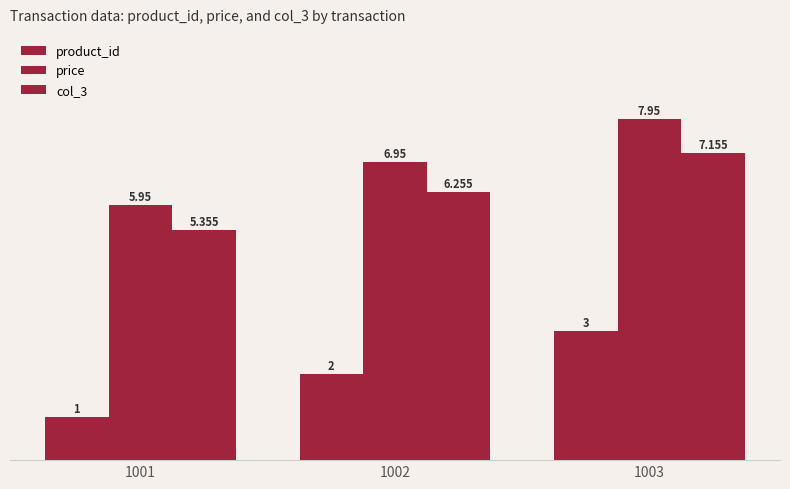

What is the approximate value of product_id at 1002?

2.0